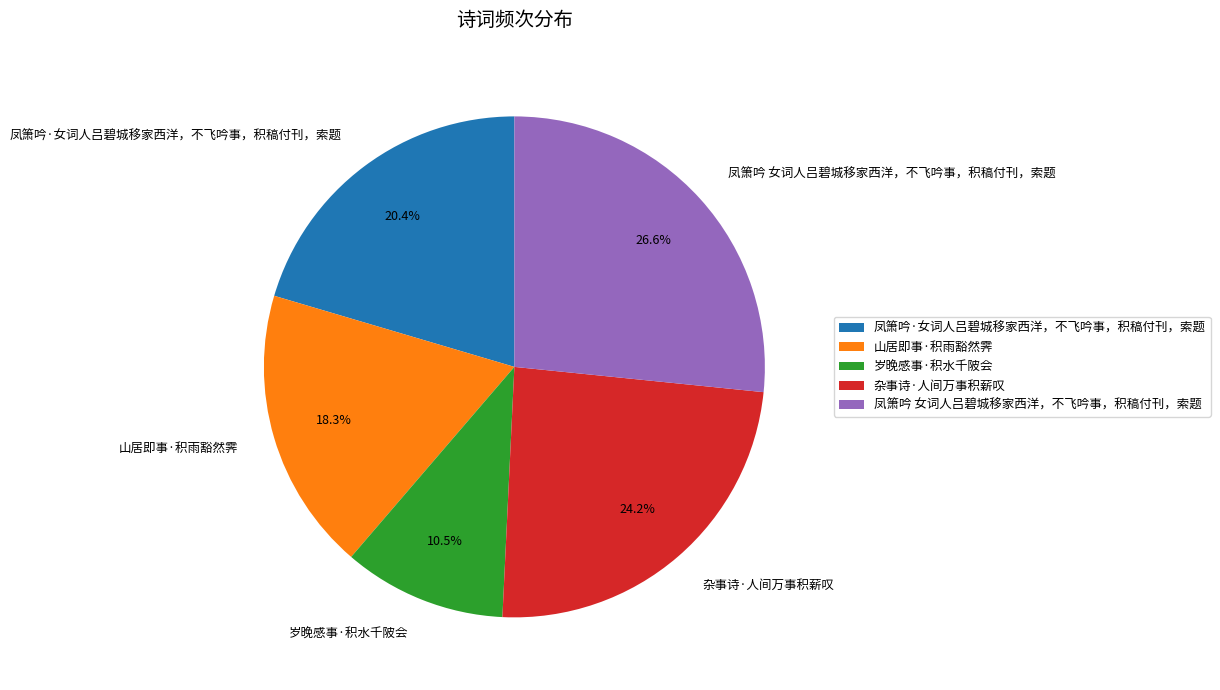

Which slice is the smallest?

岁晚感事·积水千陂会